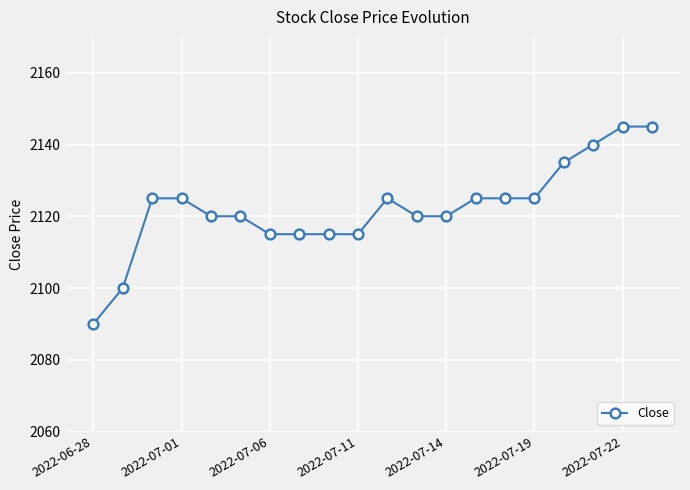

What is the maximum value shown in the chart?

2145